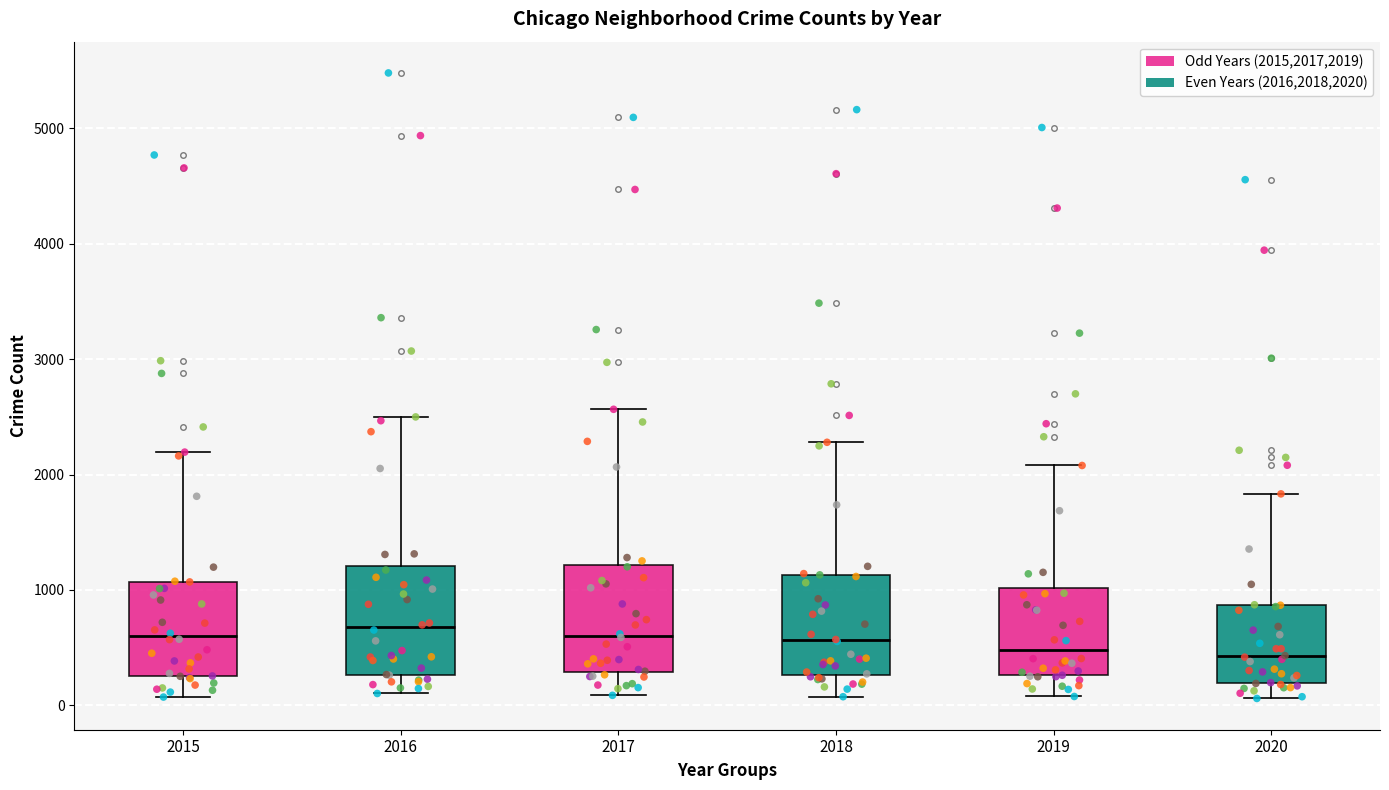

Where does the upper whisker of the box at x = 2020 end on the y-axis? The values are not printed on the chart, so give them approximately, as read against the axis.

1800